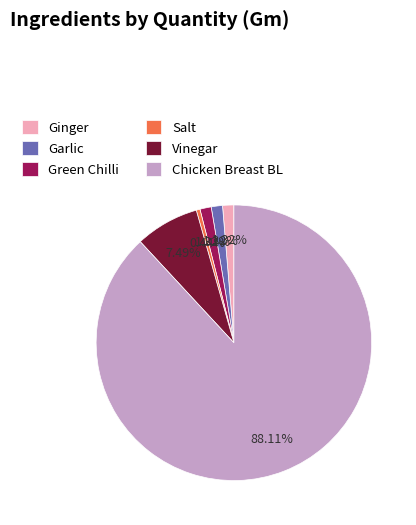

To the nearest percent, what portion does Green Chilli represent?

1%